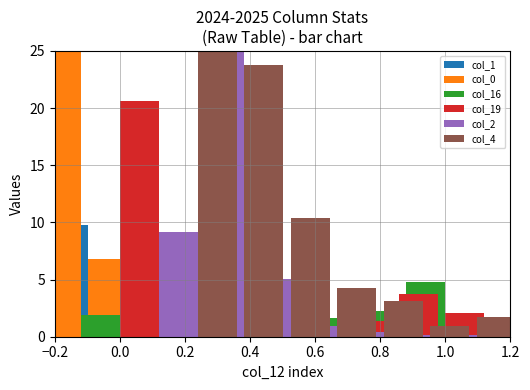

What are all the series names shown in the legend?

col_1, col_0, col_16, col_19, col_2, col_4